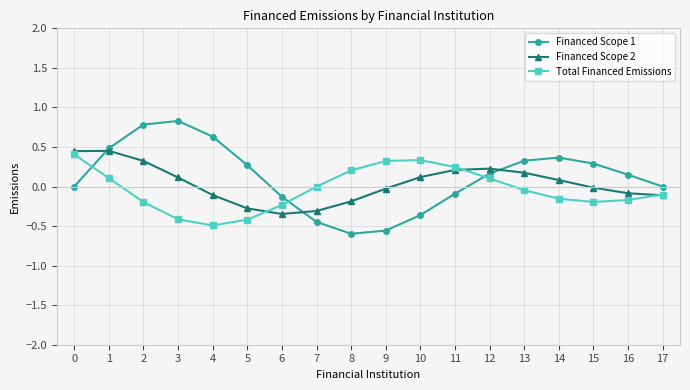

What are all the series names shown in the legend?

Financed Scope 1, Financed Scope 2, Total Financed Emissions